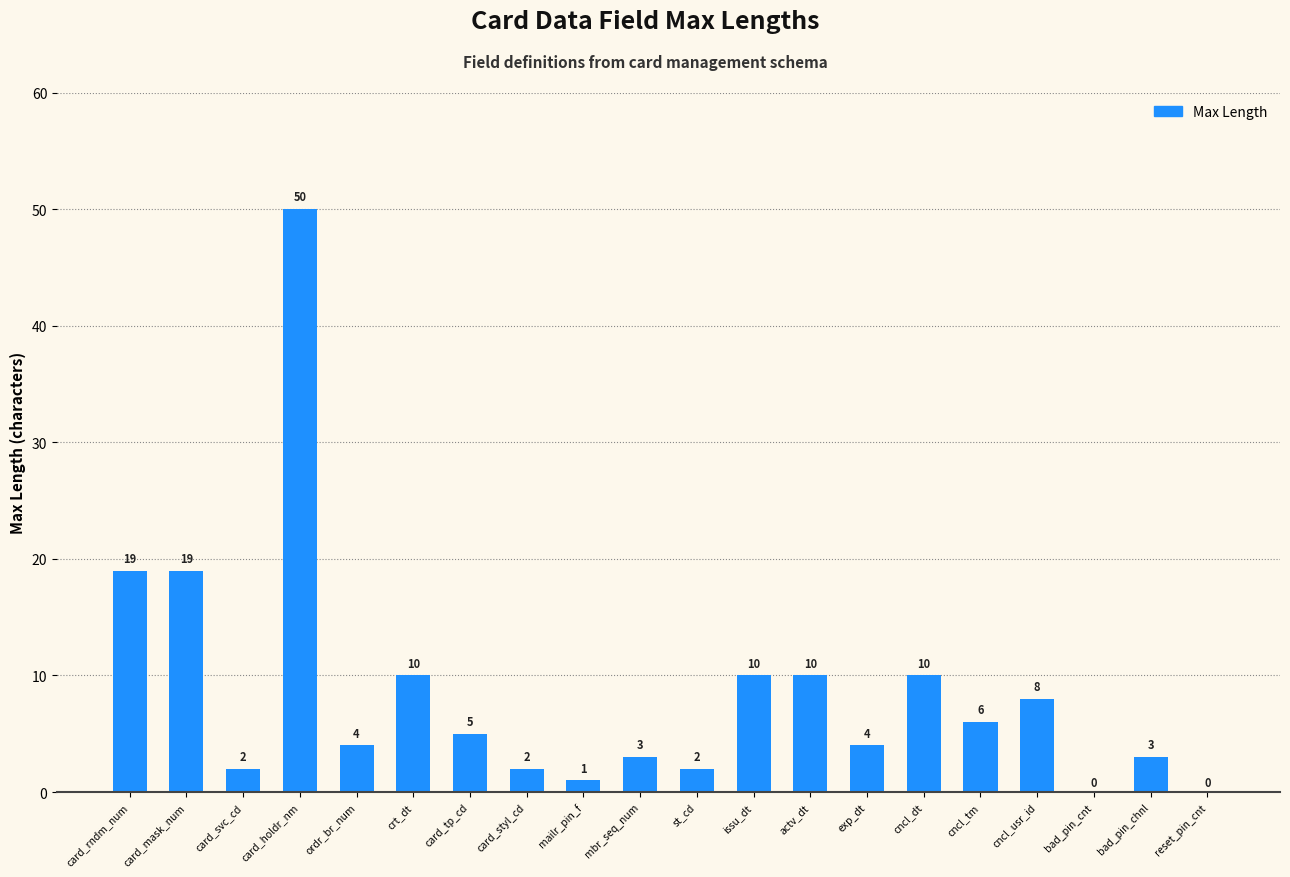

How many values are above zero?

18